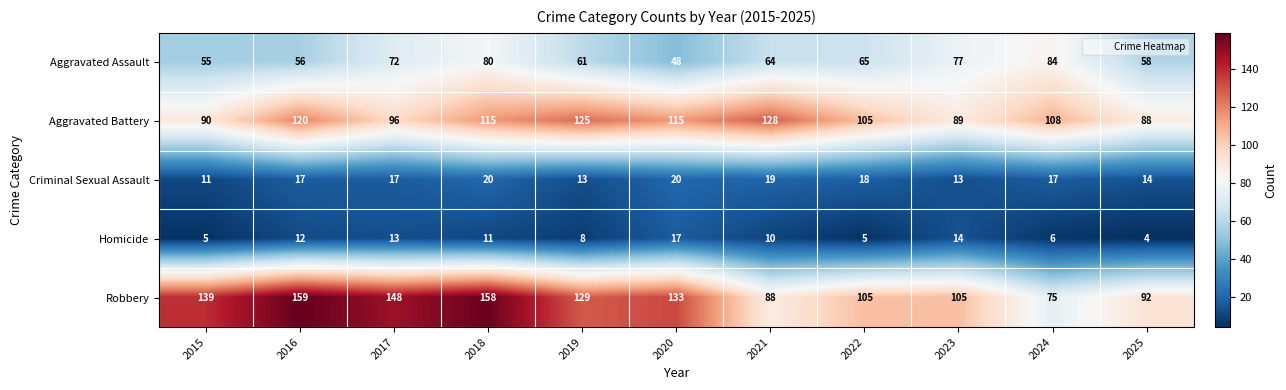

What is the difference between the maximum and minimum values in the Aggravated Battery series?

40